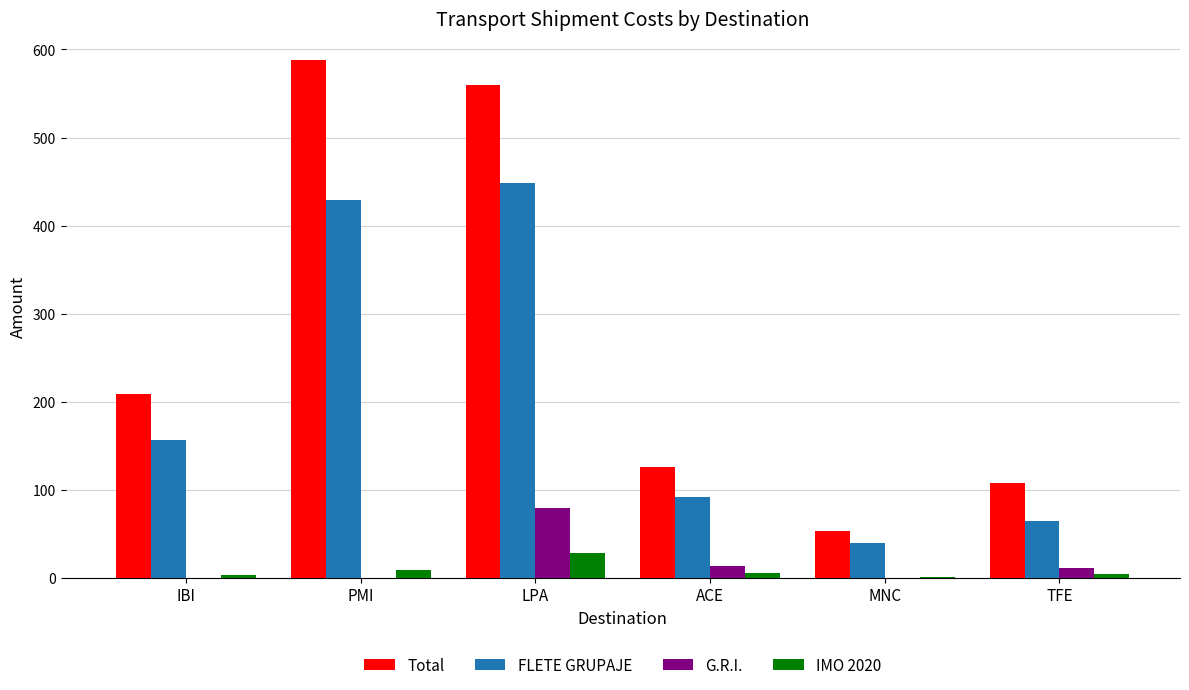

At which category does the chart reach its peak across all series?

PMI